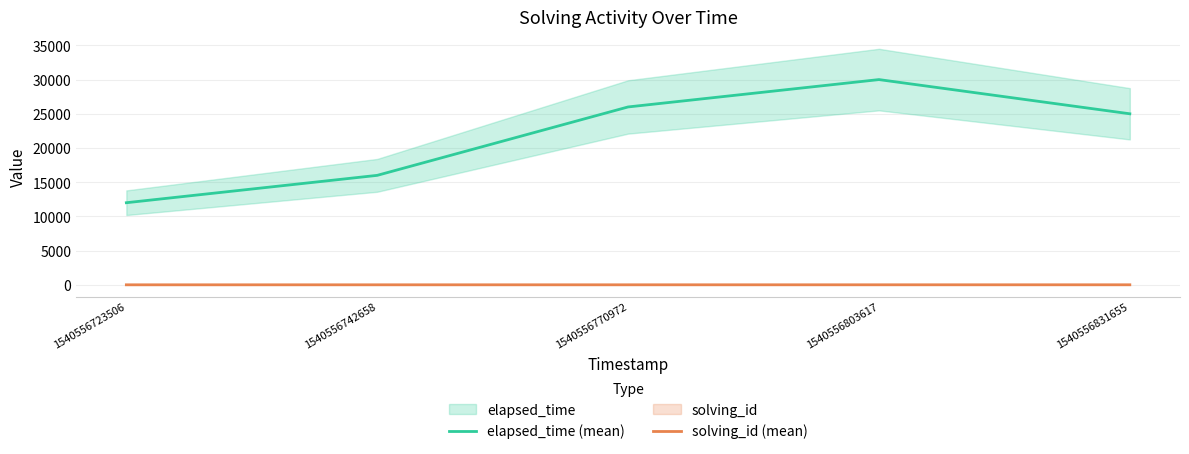

True or false: solving_id (mean) has more than 0 points higher than both neighbors.

False